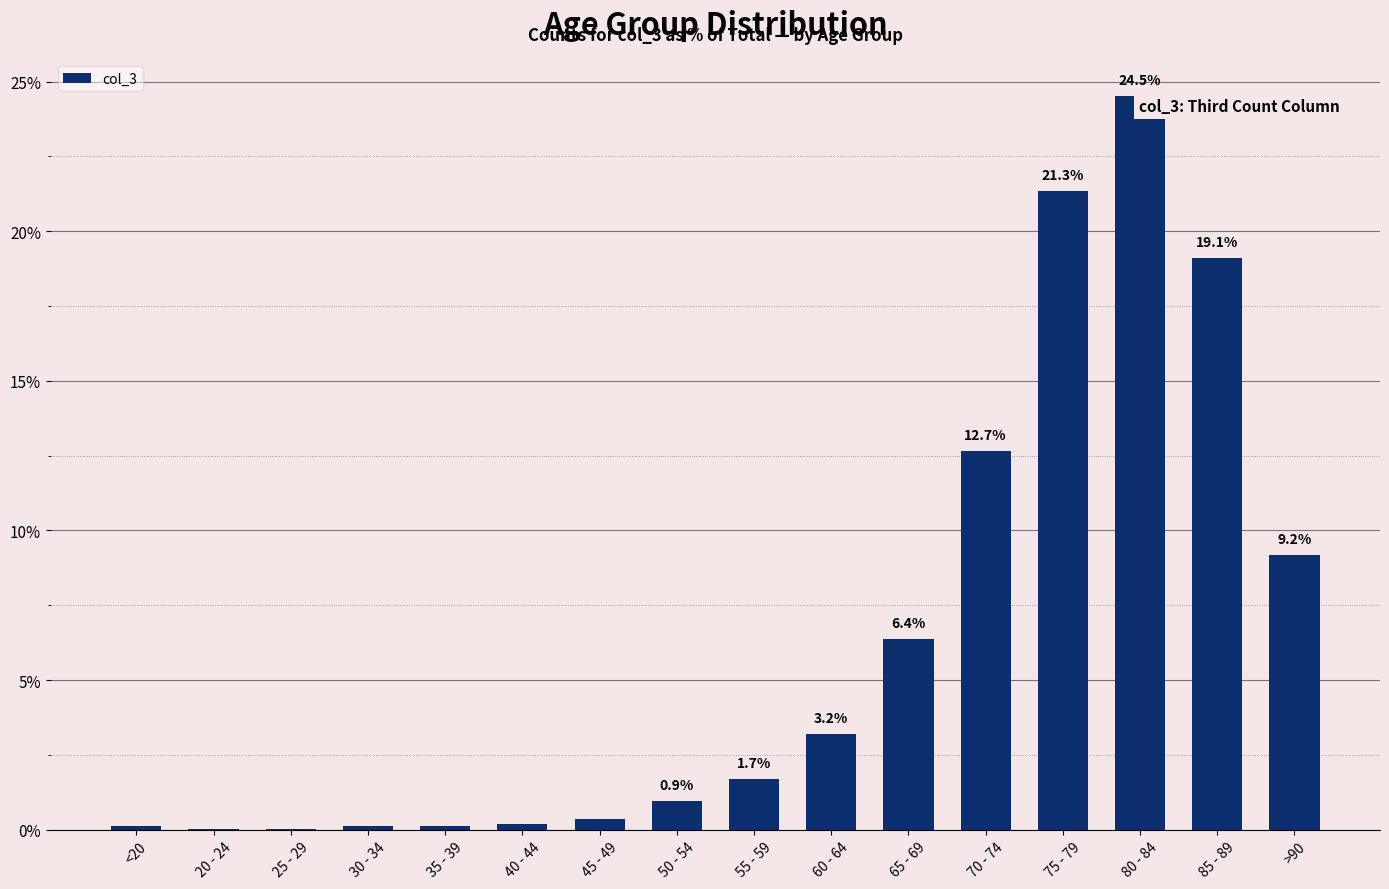

What is the difference between the values at 40 - 44 and 80 - 84?

24.3